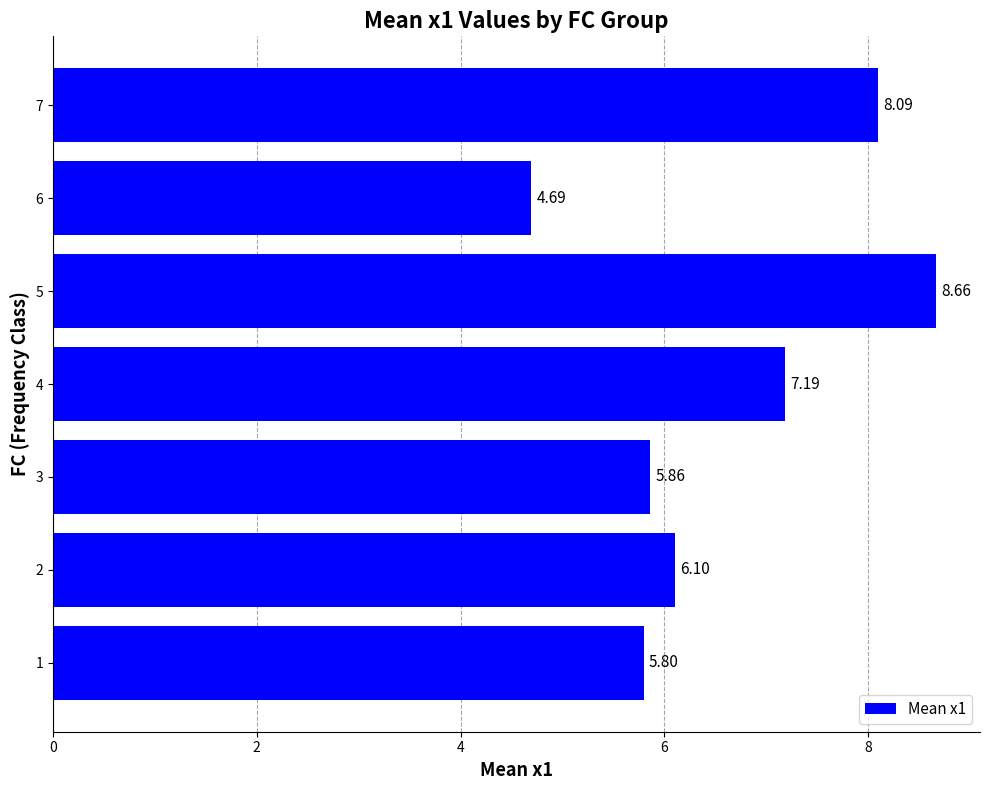

Approximately how many times larger is the value at 3 compared to 7?

0.7